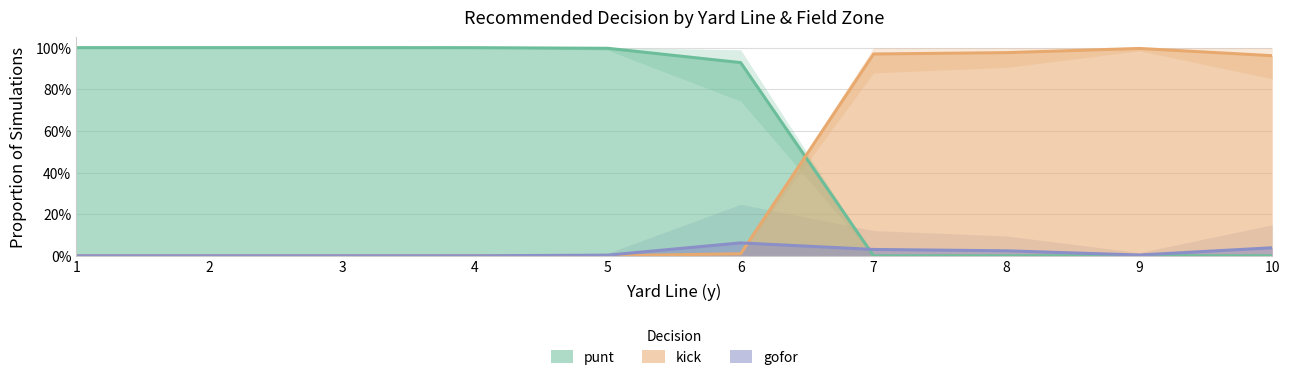

At how many categories does at least one series exceed 0?

10